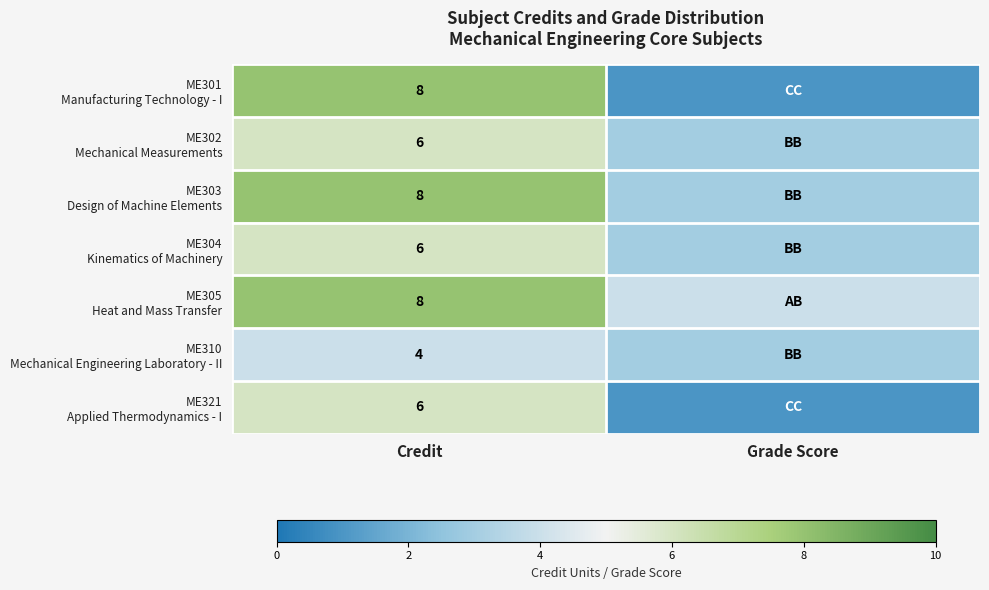

How many values in the ME302 Mechanical Measurements series are below 6?

1